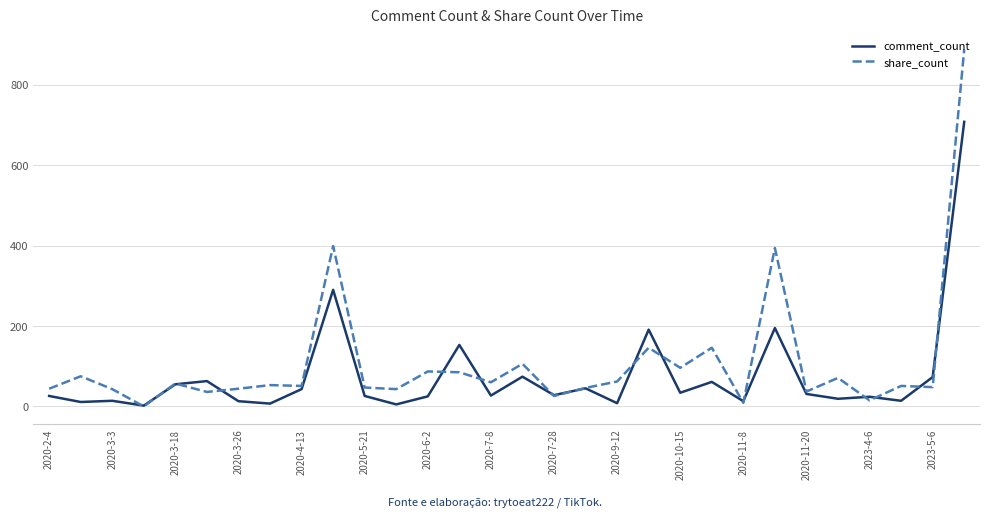

List the series in order of their peak value, lowest first.

comment_count, share_count